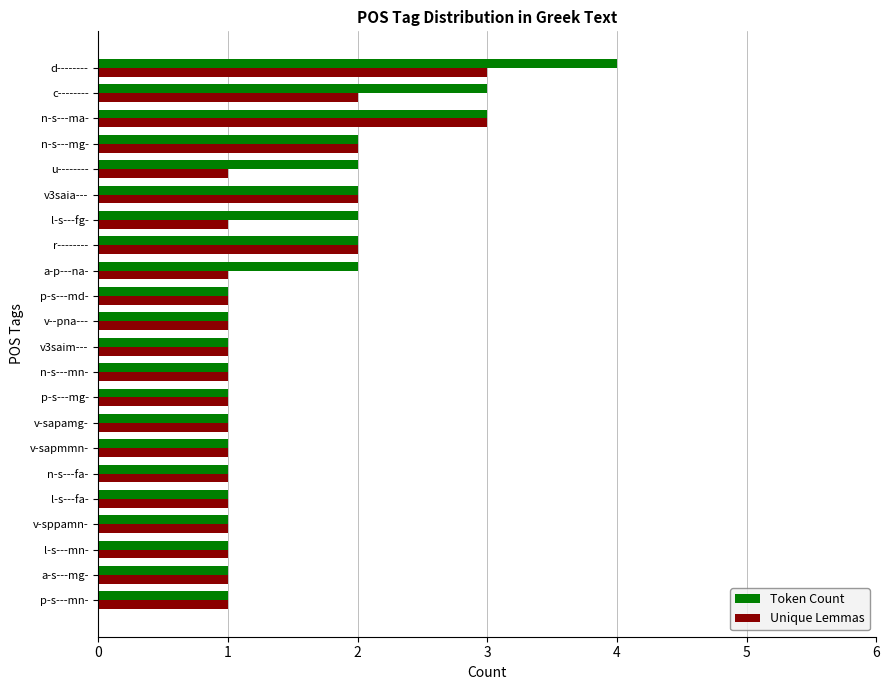

How many data points does each series have?

22